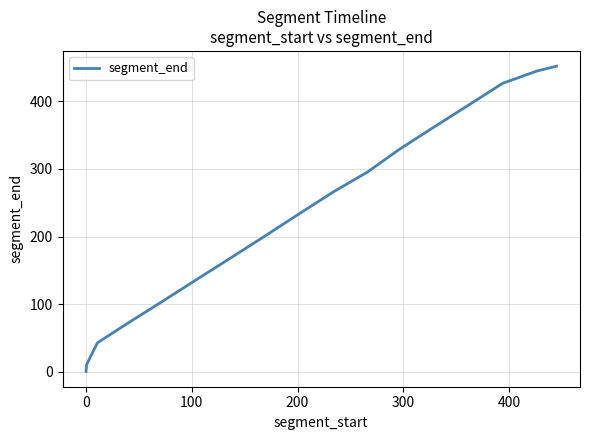

What is the greatest value displayed?

451.9